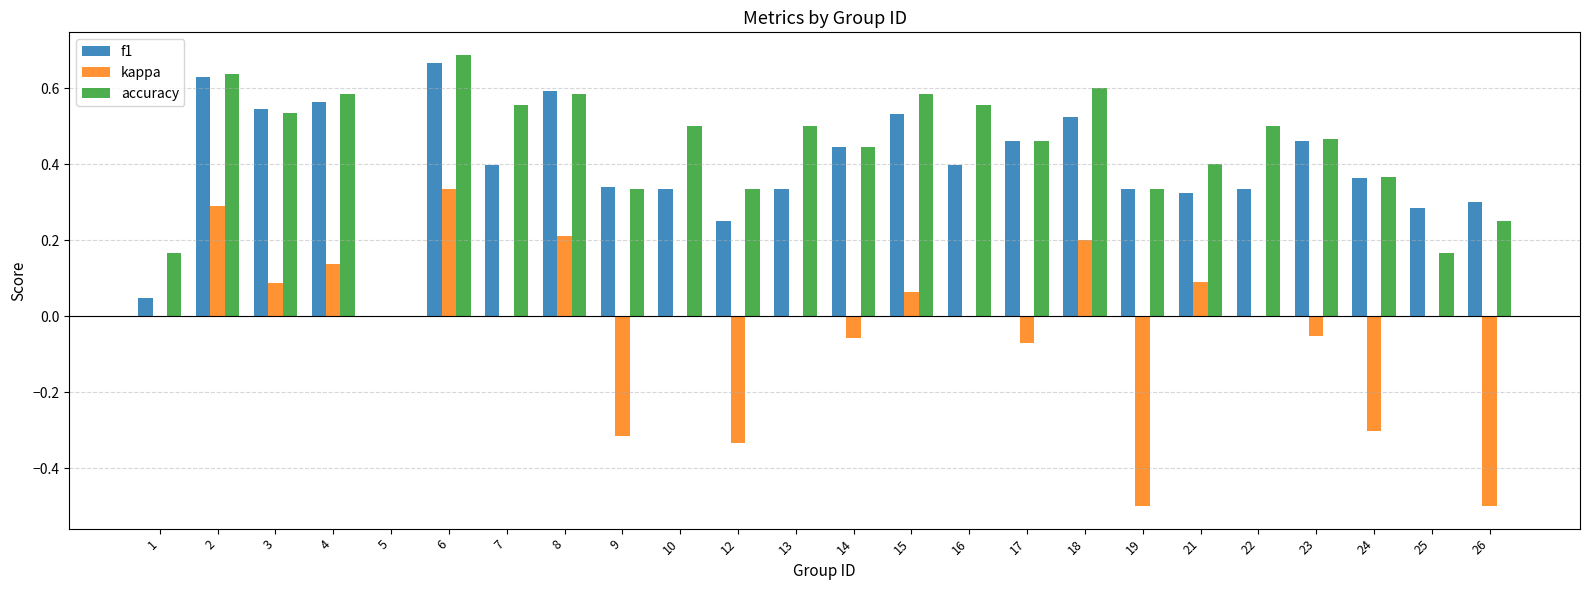

How many distinct data groups are displayed?

3